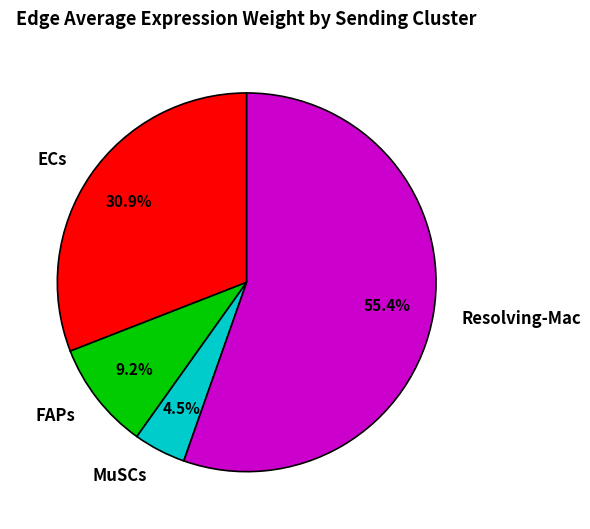

Is there any slice that represents more than half of the pie?

Yes